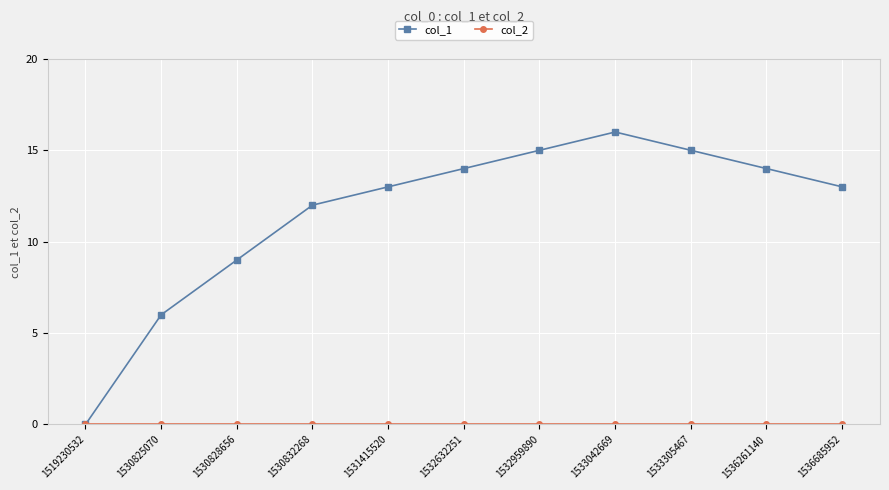

Which label corresponds to the largest value in the chart?

1533042669